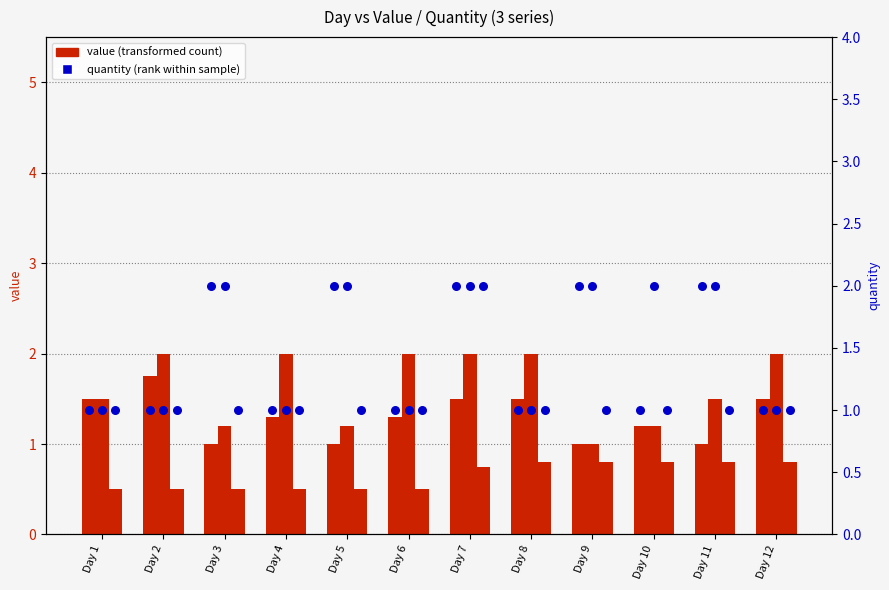

At how many categories does at least one series exceed 0?

12